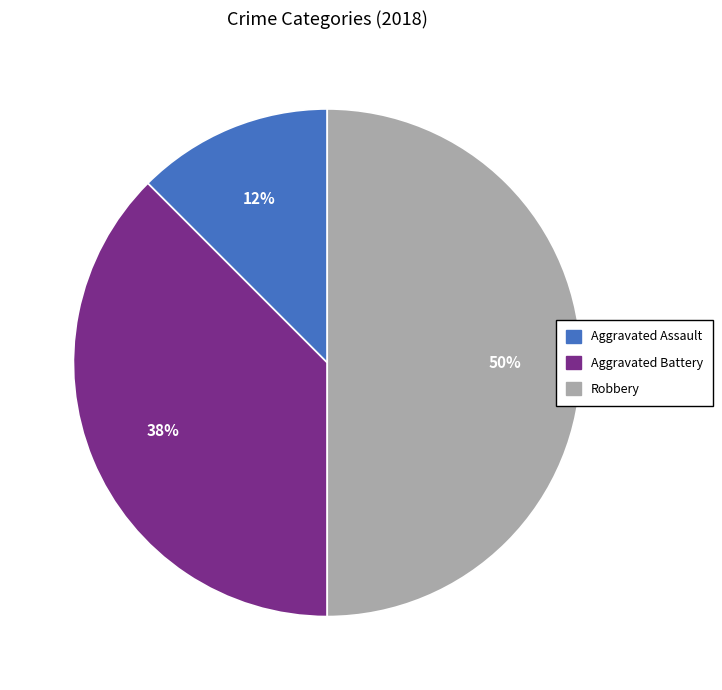

To the nearest percent, what is the average slice percentage?

33%